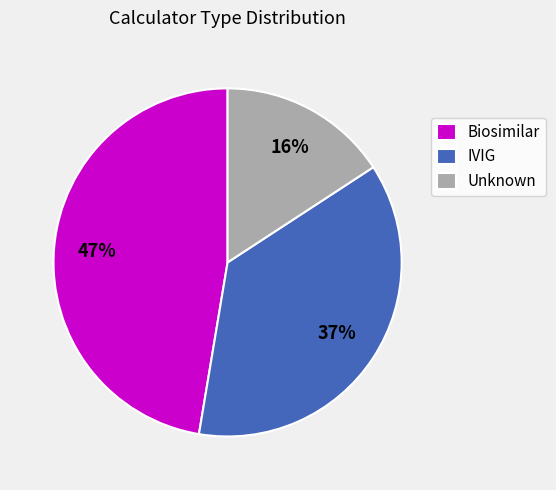

Count the number of slices in the pie.

3